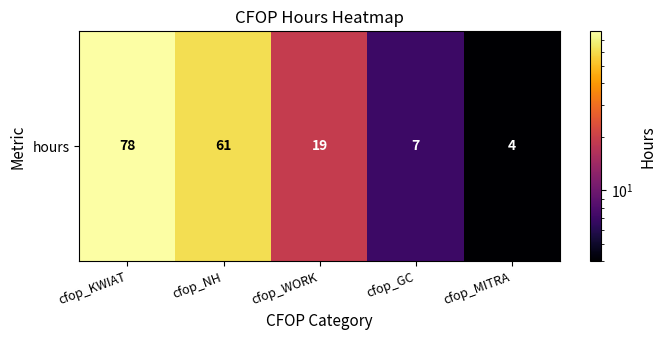

What is the sum of all values?

169